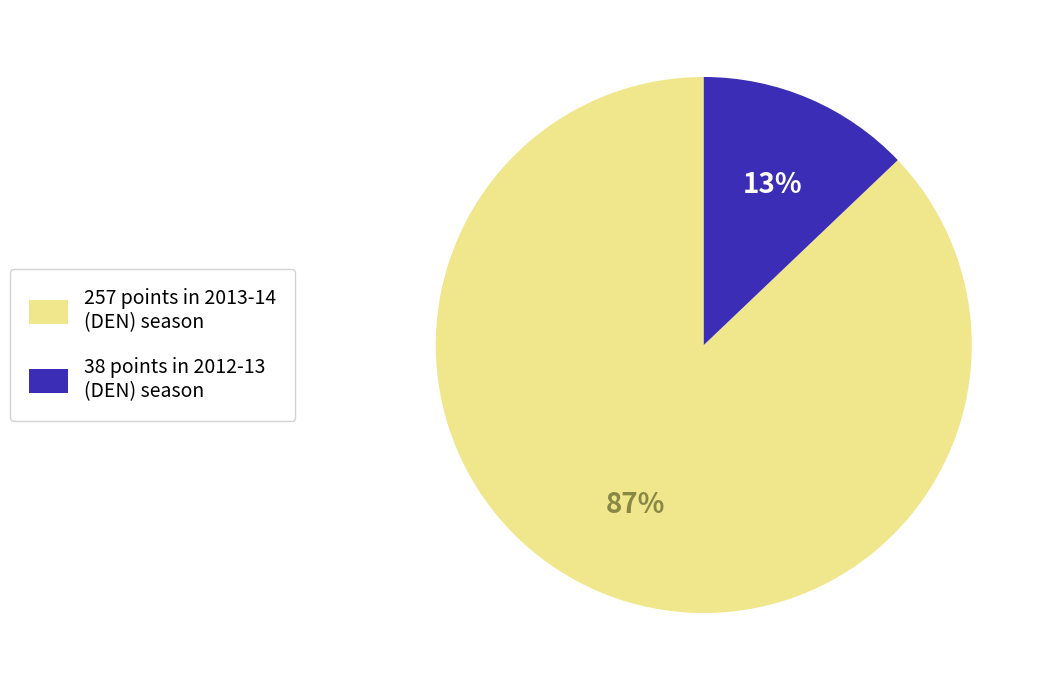

Is there a majority slice in this chart?

Yes